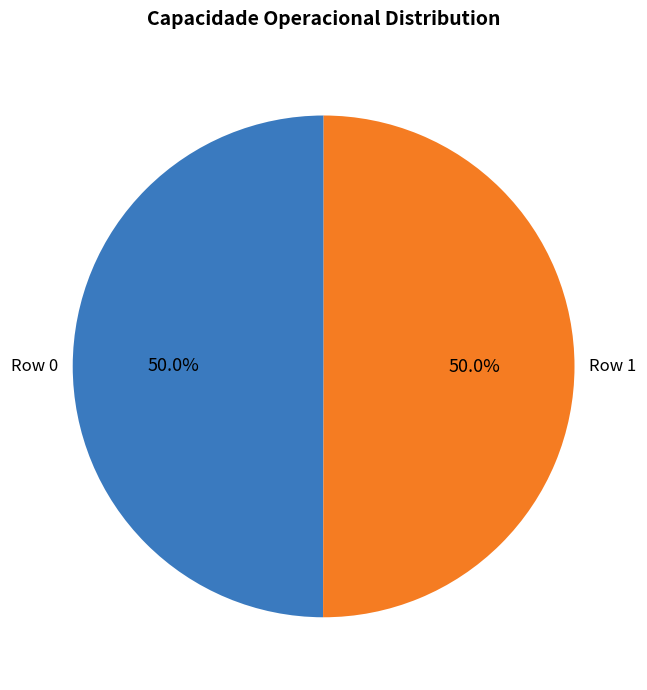

How many slices are in this pie chart?

2